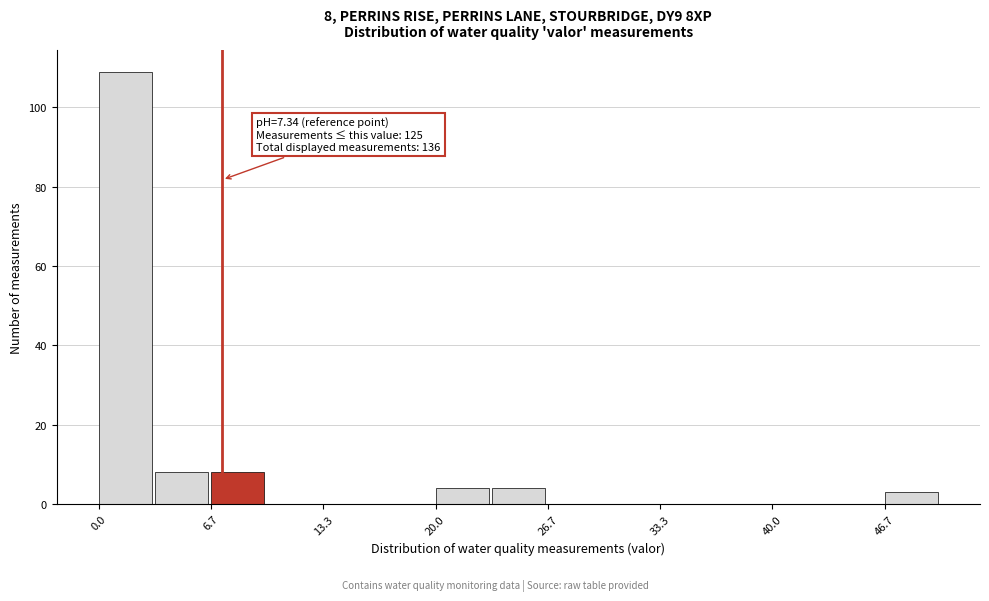

Read against the x-axis, roughly where is the centre of the tallest bar?

2